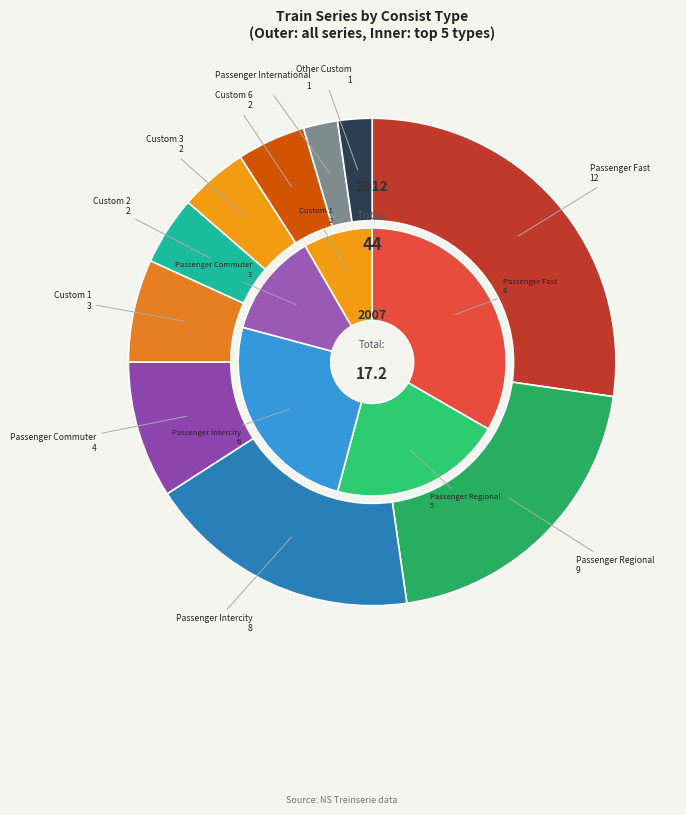

To the nearest percent, what is the average slice percentage?

10%